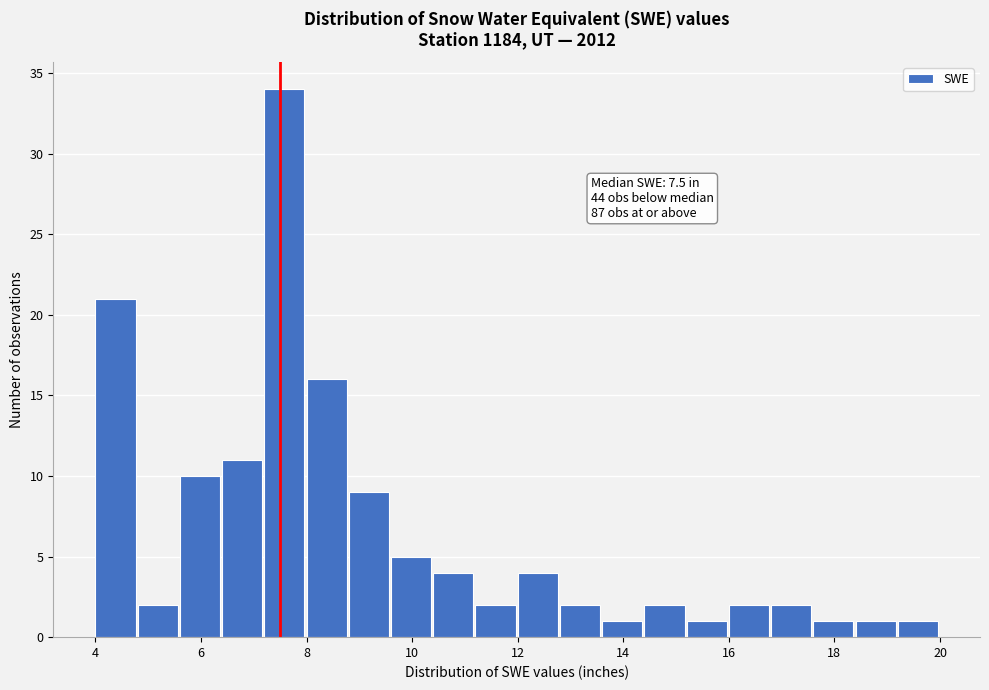

Over which range of the x-axis is the bar tallest?

7.2 to 8.0